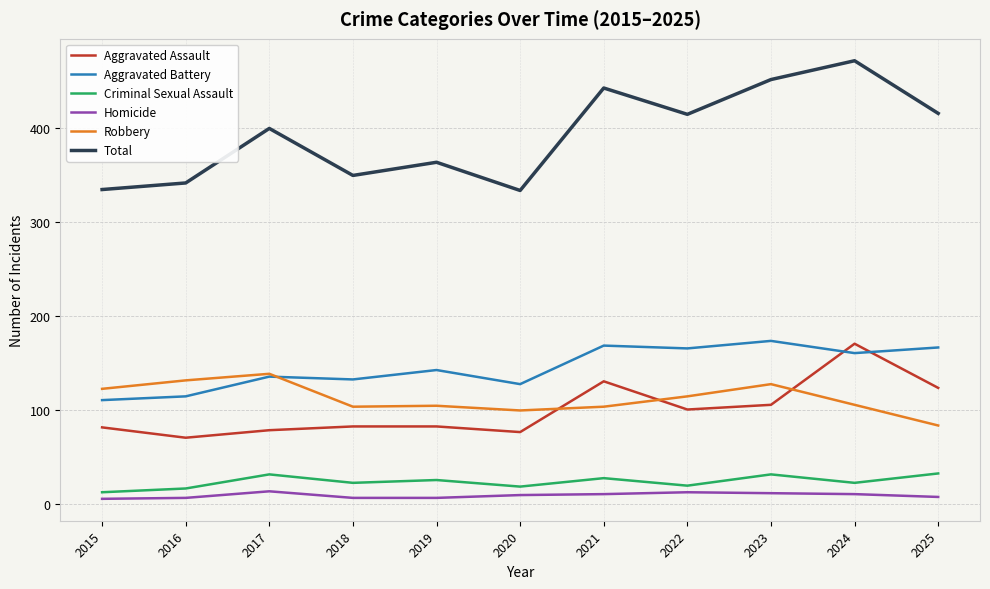

The value of Aggravated Assault at 2025 is 124. True or false?

True